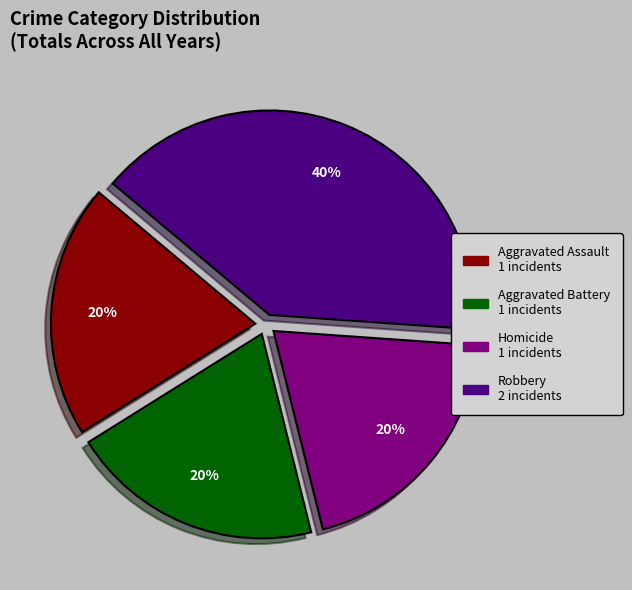

Count the number of slices in the pie.

4